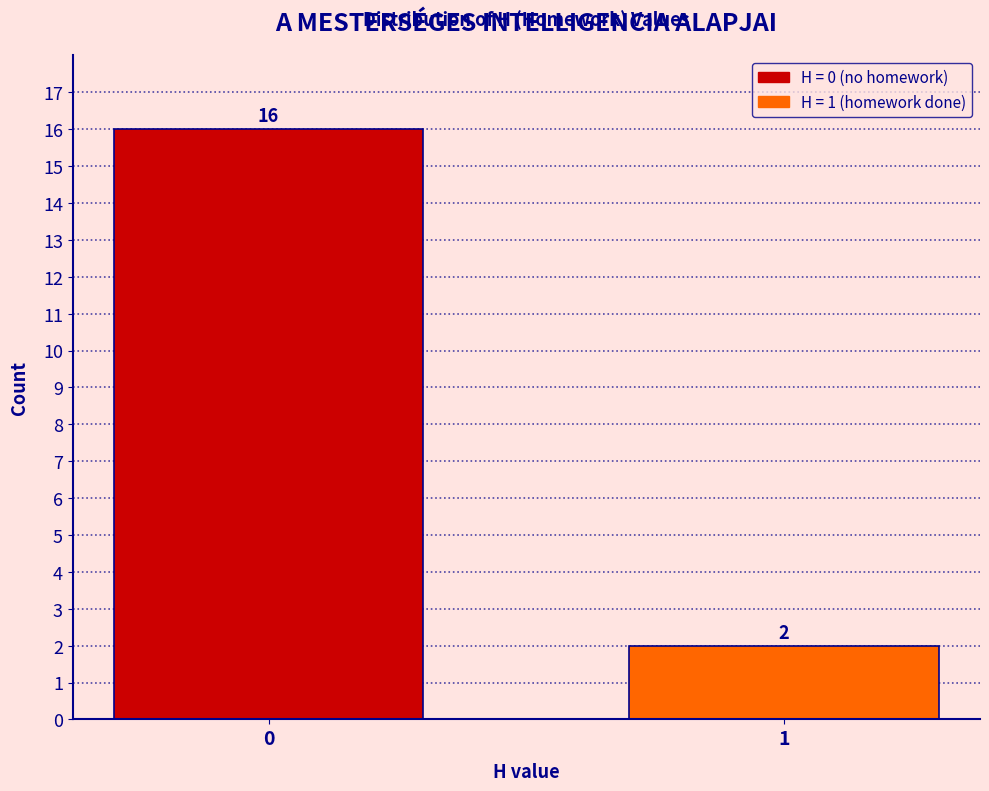

Reading left to right, list all the values displayed in this chart.

16	2